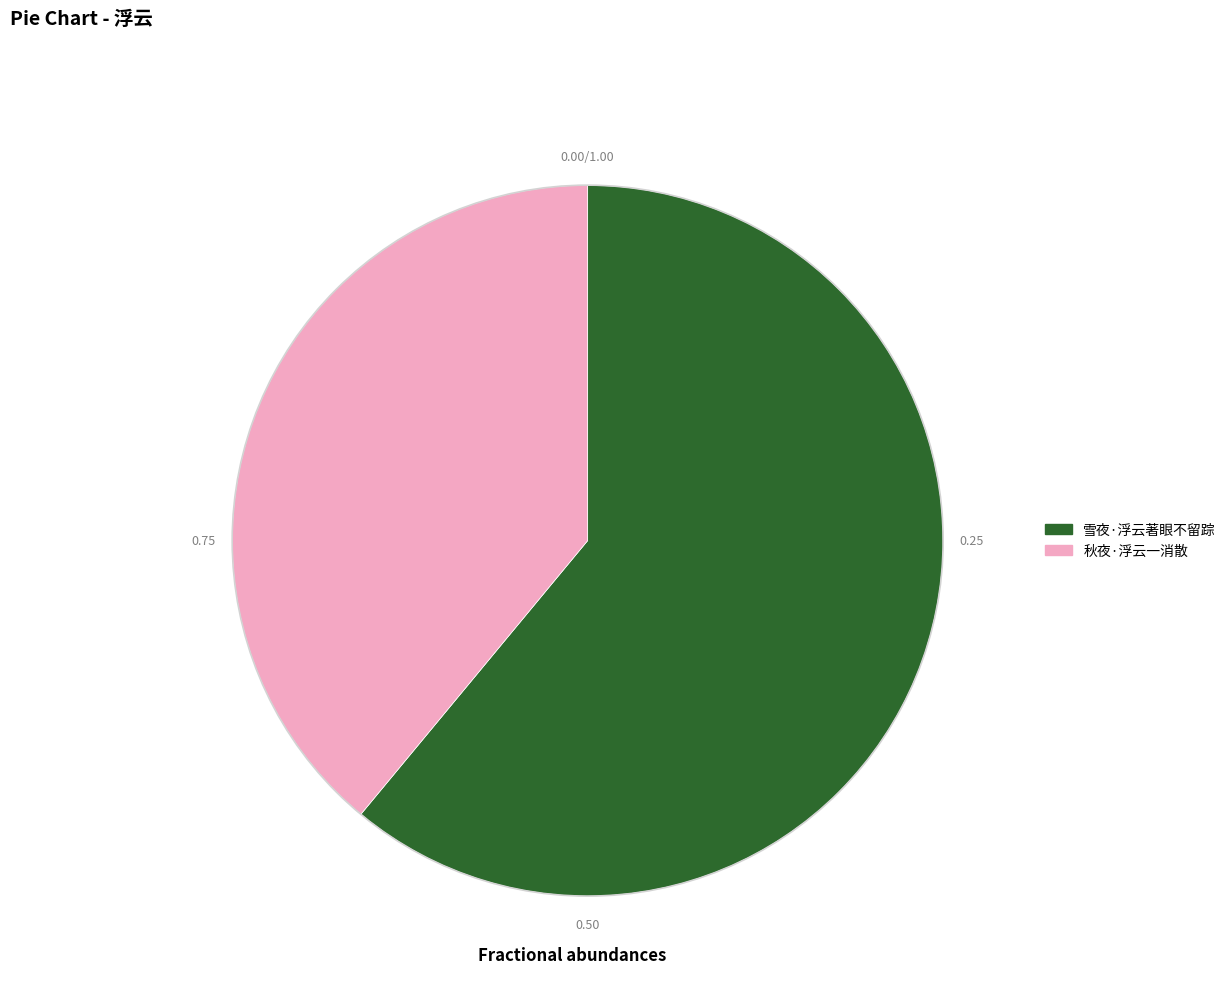

Rank the categories by value from lowest to highest.

秋夜·浮云一消散, 雪夜·浮云著眼不留踪